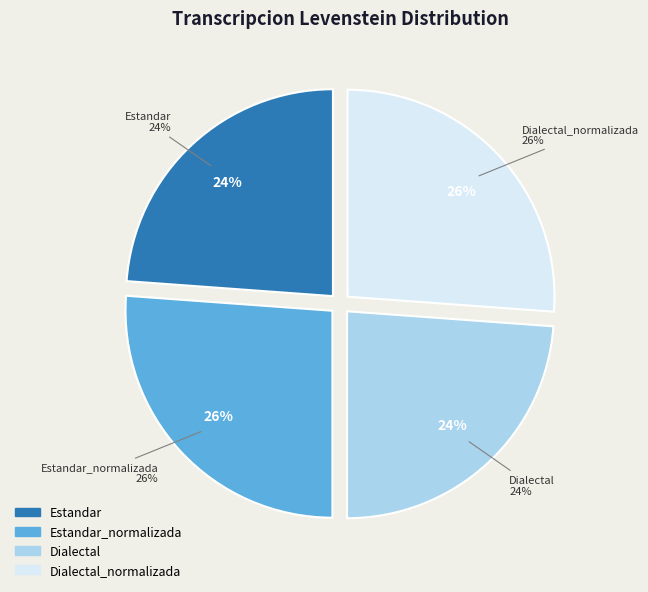

Is there a majority slice in this chart?

No